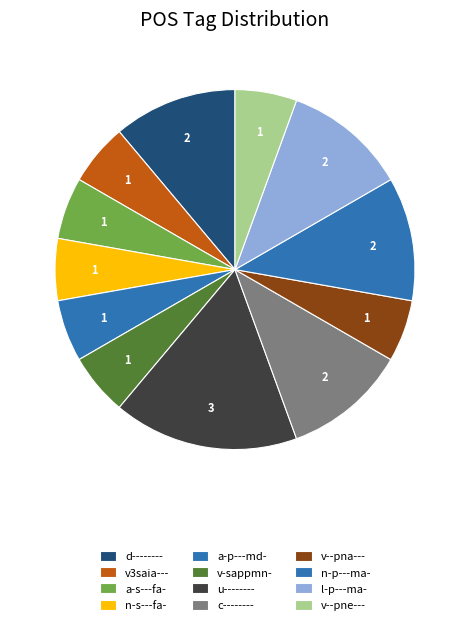

What percentage is the n-s---fa- slice, to the nearest percent?

6%